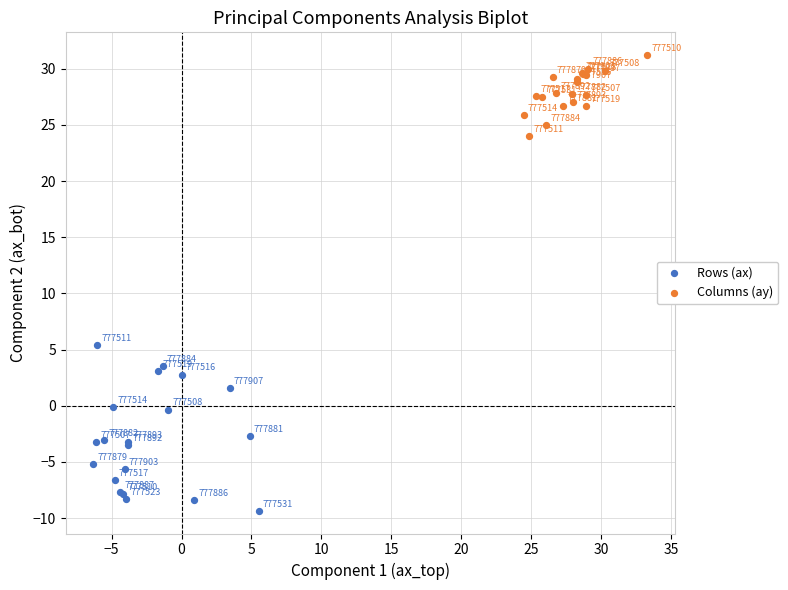

Which series has the widest spread of Y values?

Rows (ax)